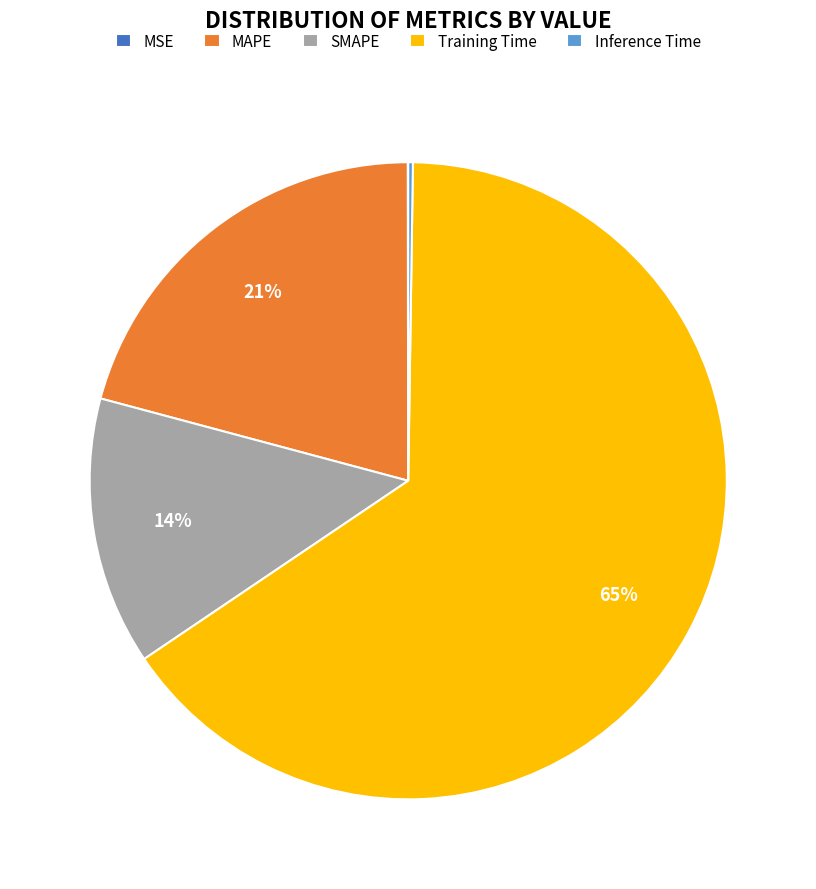

The MAPE slice represents 12% of the pie. True or false?

False